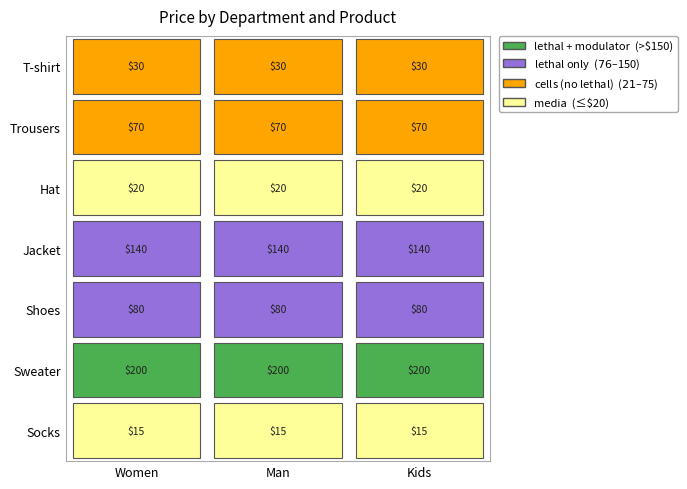

Reading right to left, list all the values displayed in this chart.

T-shirt: 30	30	30
Trousers: 70	70	70
Hat: 20	20	20
Jacket: 140	140	140
Shoes: 80	80	80
Sweater: 200	200	200
Socks: 15	15	15